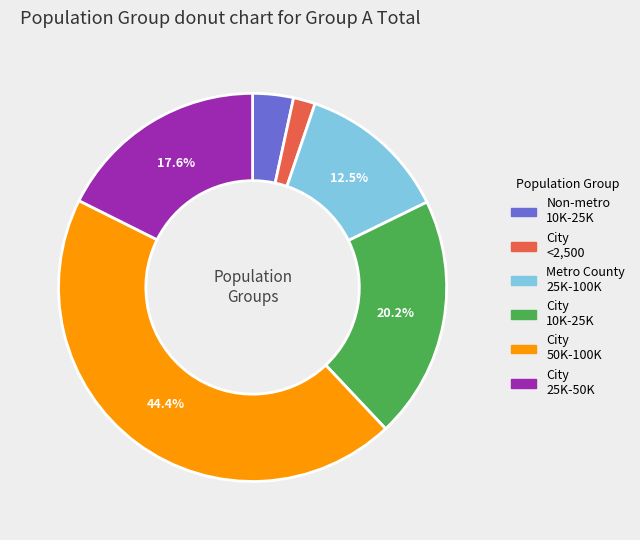

Is there any slice that represents more than half of the pie?

No